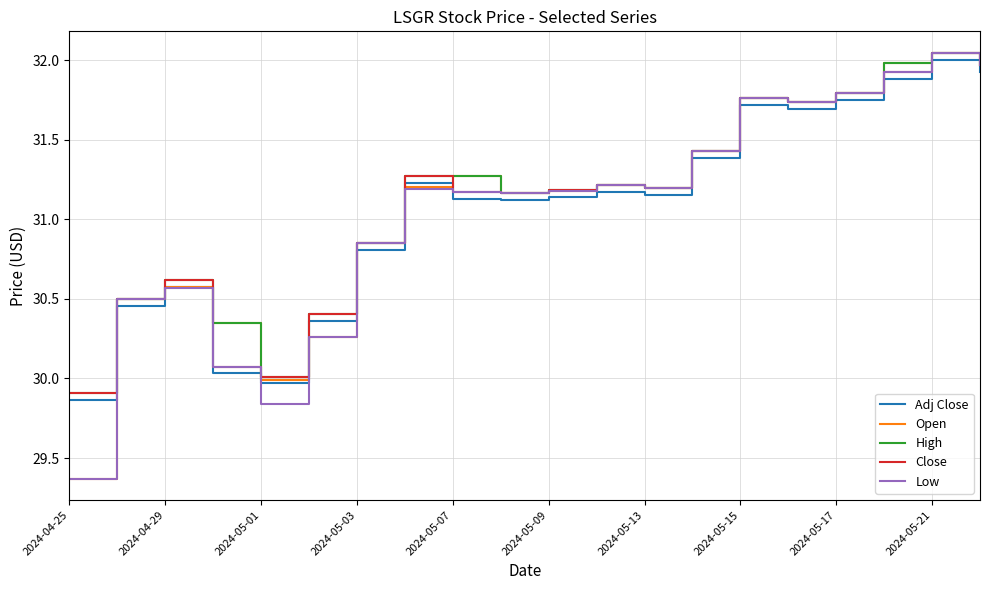

True or false: Adj Close and Close intersect in this chart.

False